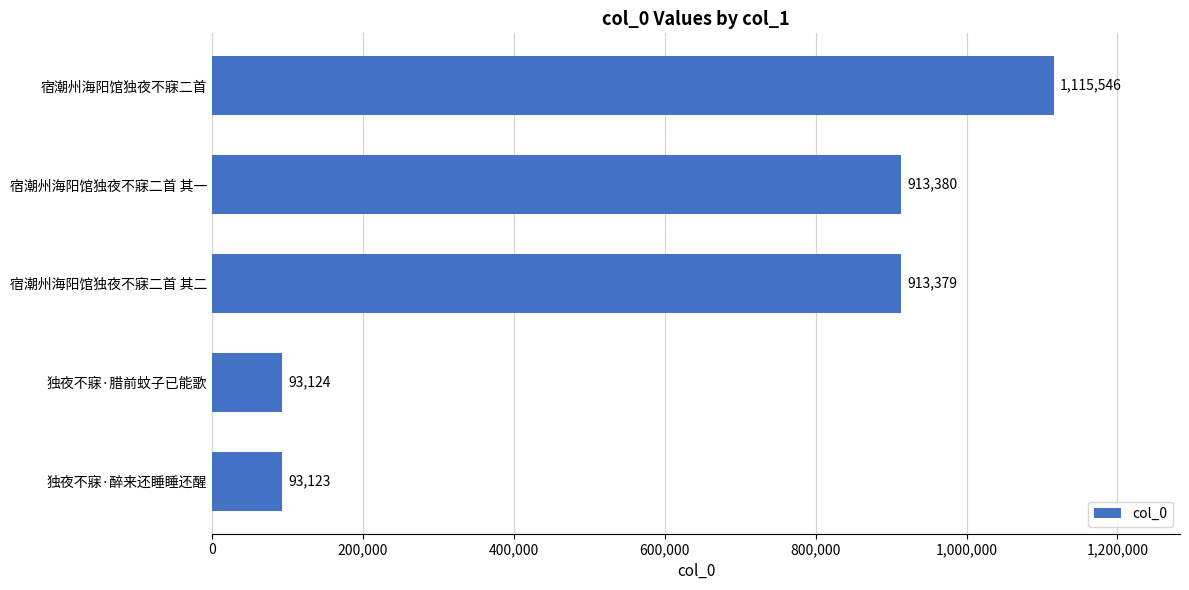

The chart shows a value of 913380 at 宿潮州海阳馆独夜不寐二首 其一. True or false?

True